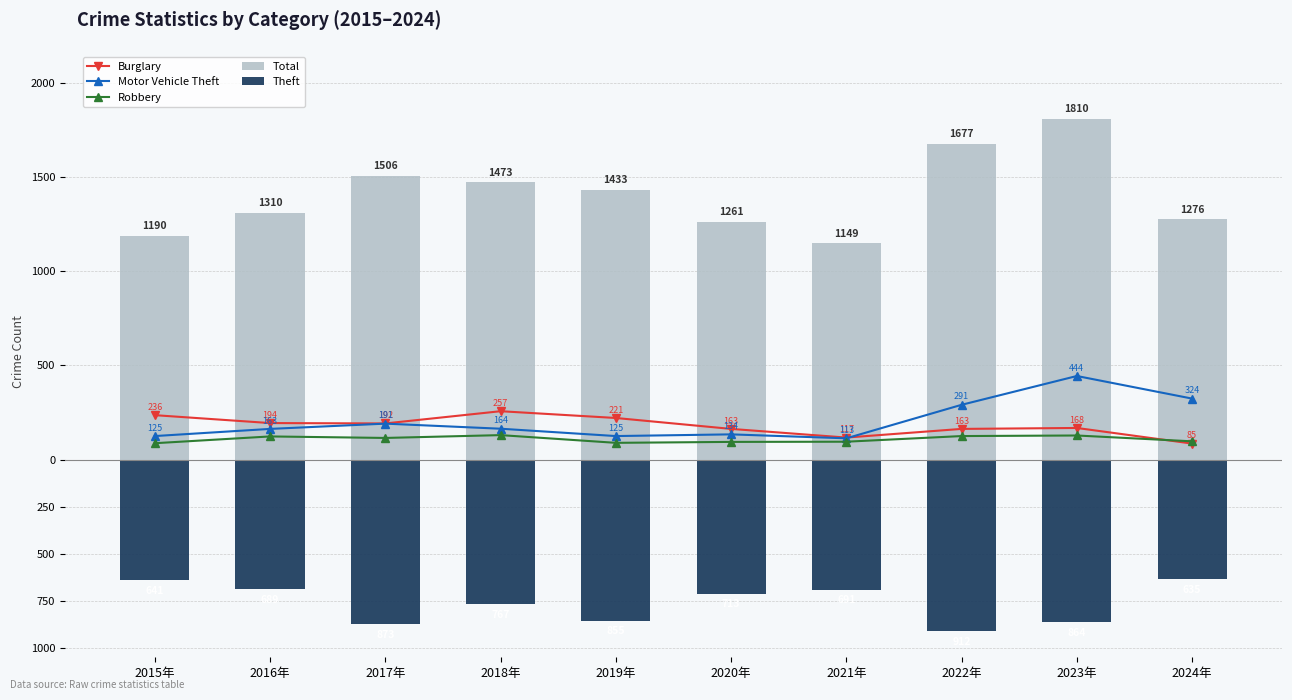

Rank the series at 2015年 from lowest to highest value.

Theft, Robbery, Motor Vehicle Theft, Burglary, Total